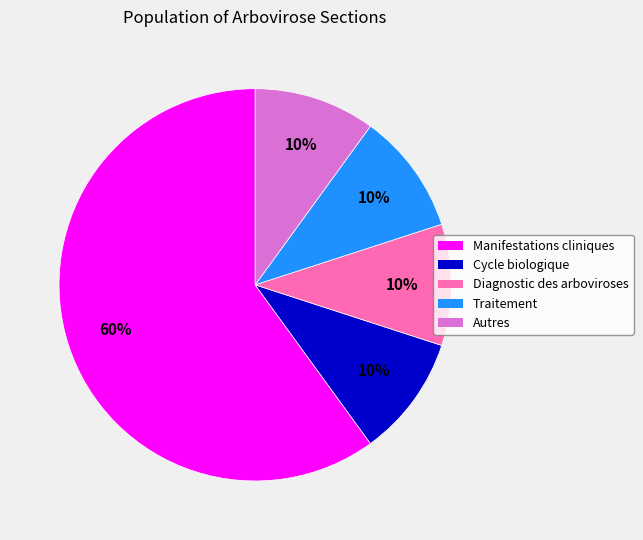

Do Diagnostic des arboviroses and Manifestations cliniques together represent more than half of the pie?

Yes